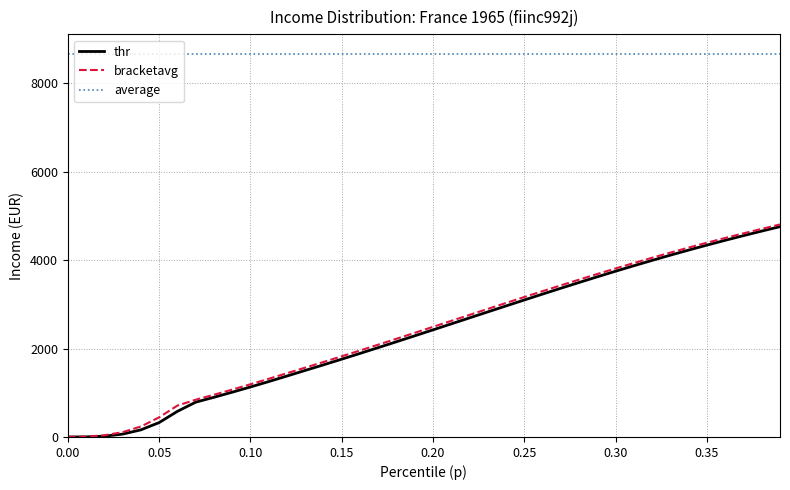

True or false: thr has more than 1 interior local peaks.

False